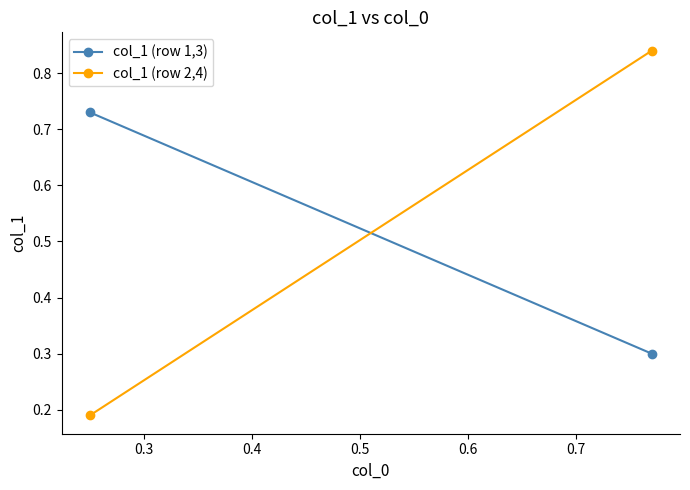

What is the value of the col_1 (row 1,3) point at the 2nd from the left?

0.3